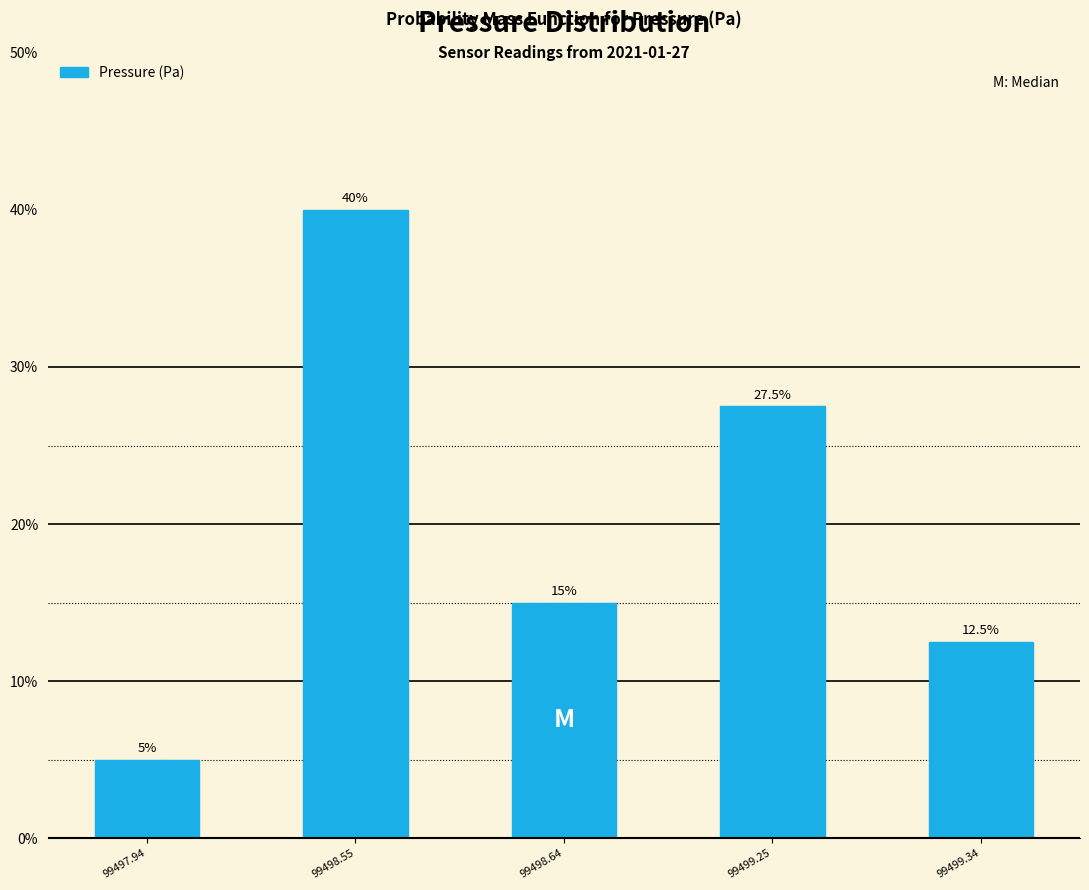

Reading left to right, list all the values displayed in this chart.

99497.94=5.0	99498.55=40.0	99498.64=15.0	99499.25=27.5	99499.34=12.5